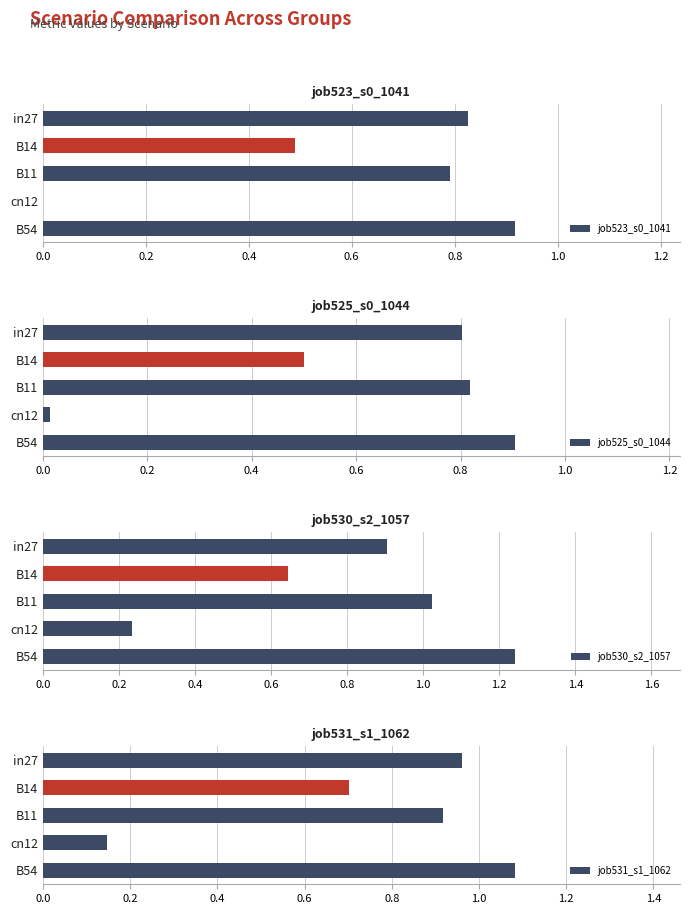

What is the difference between the second highest and second lowest values in the job525_s0_1044 series?

0.3